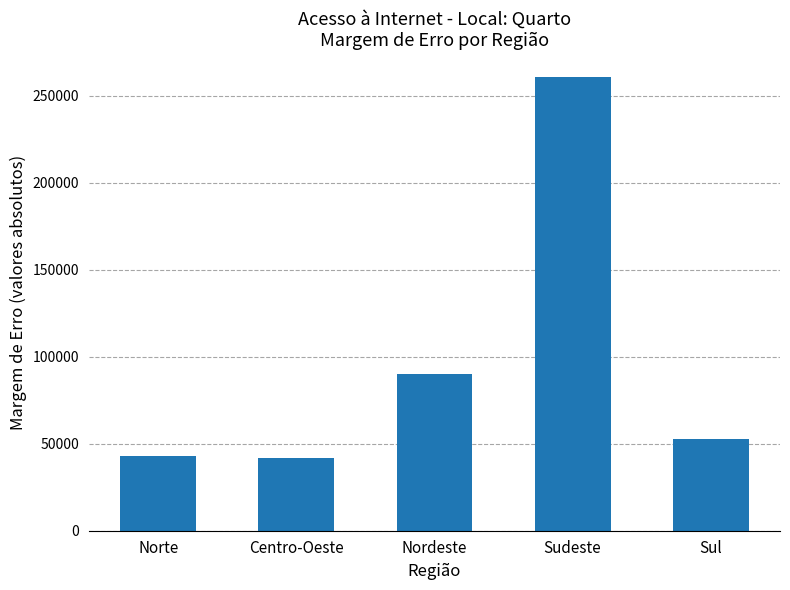

What is the ratio of the value at Nordeste to the value at Sudeste?

0.3